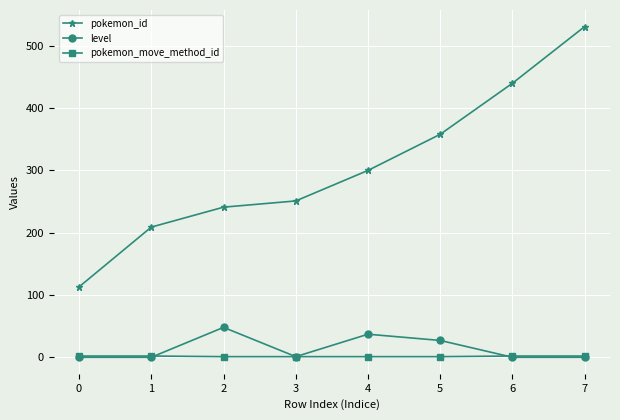

Does the chart have visible grid lines?

Yes